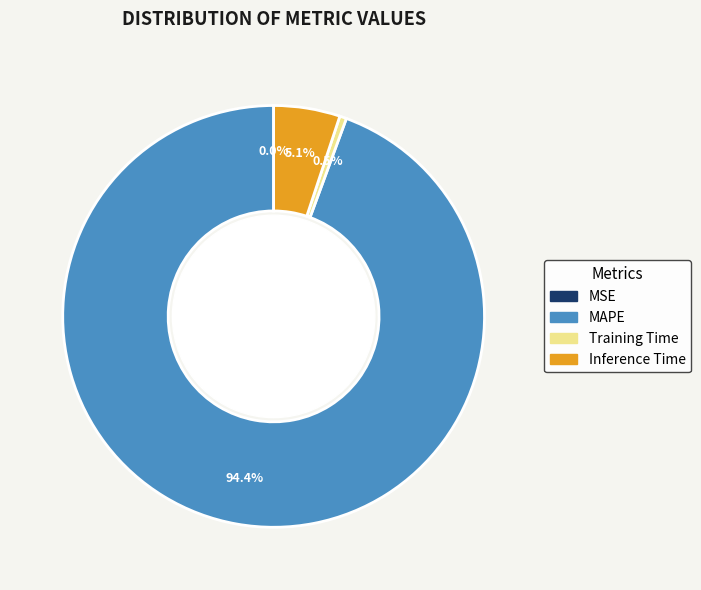

Is there a majority slice in this chart?

Yes